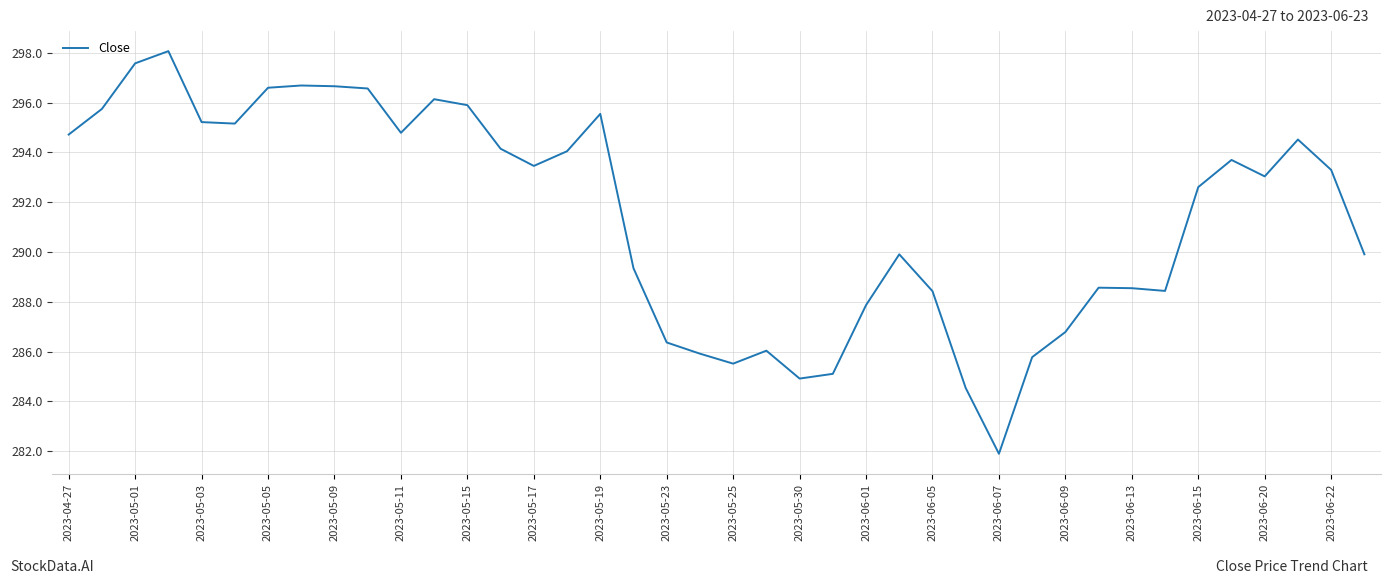

What is the minimum value shown in the chart?

281.9